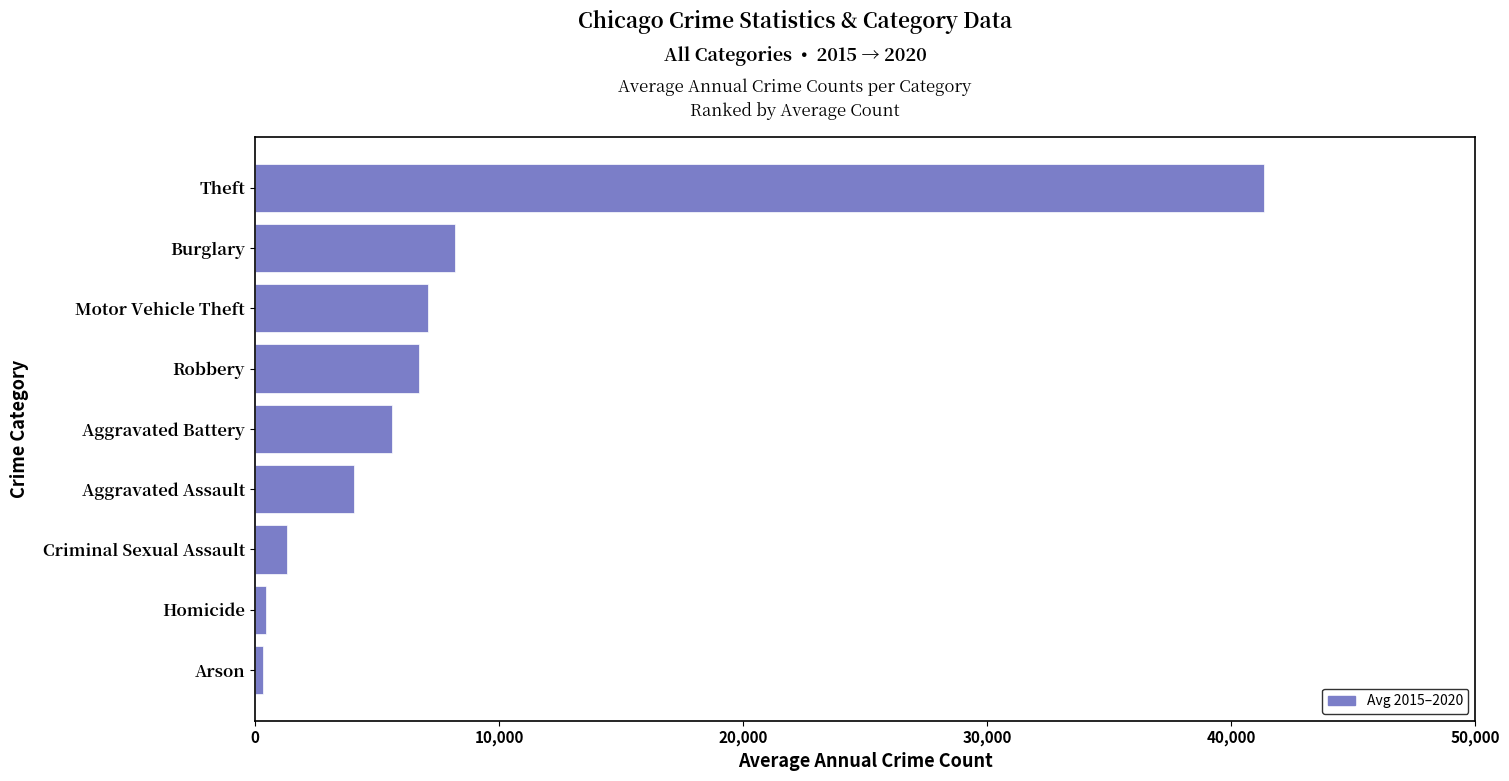

At which label is the value closest to 20835?

Burglary